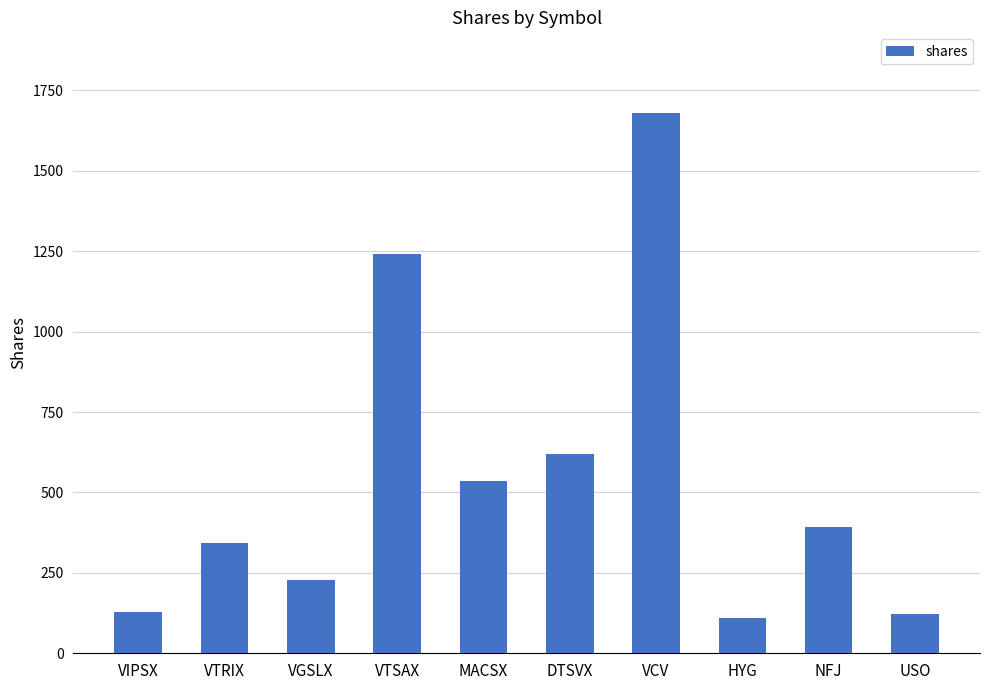

What is the ratio of the value at MACSX to the value at NFJ?

1.4